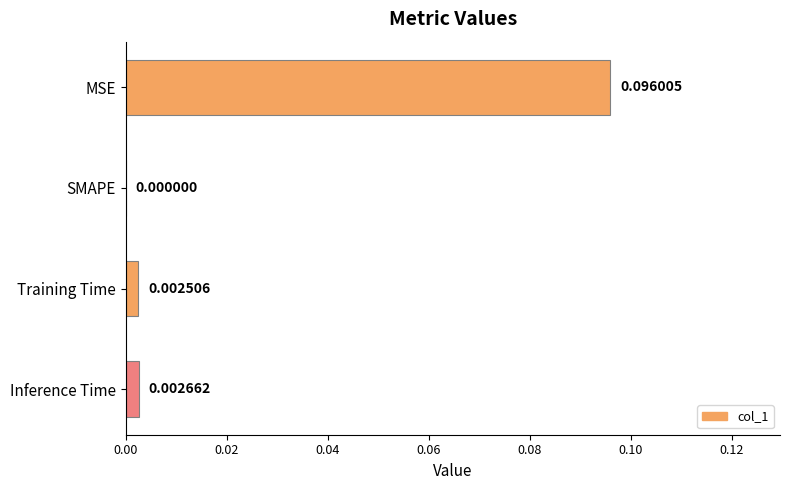

Which has a higher value, Inference Time or SMAPE?

Inference Time